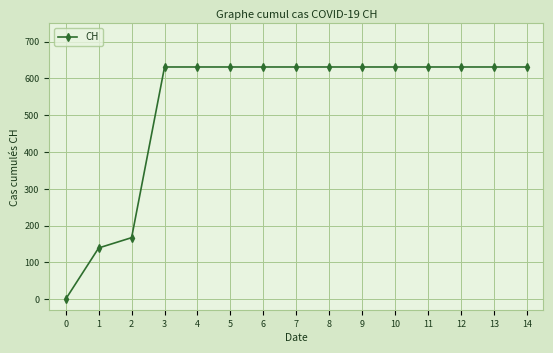

Is it true that the value at 7 is 161?

False